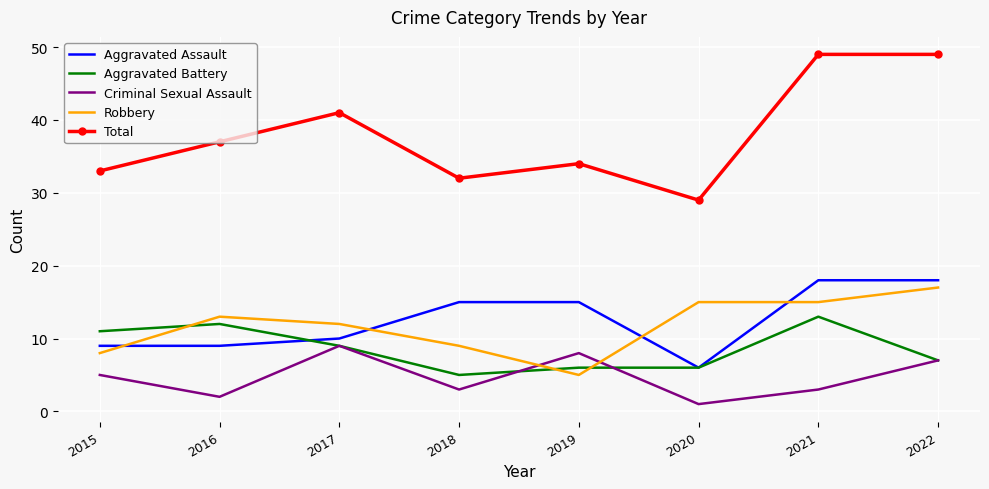

What is the difference between the second highest and minimum values in the Robbery series?

10